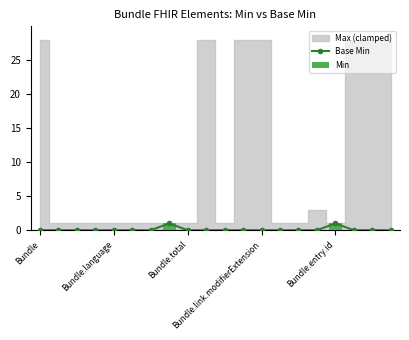

How many groups of bars are there?

20